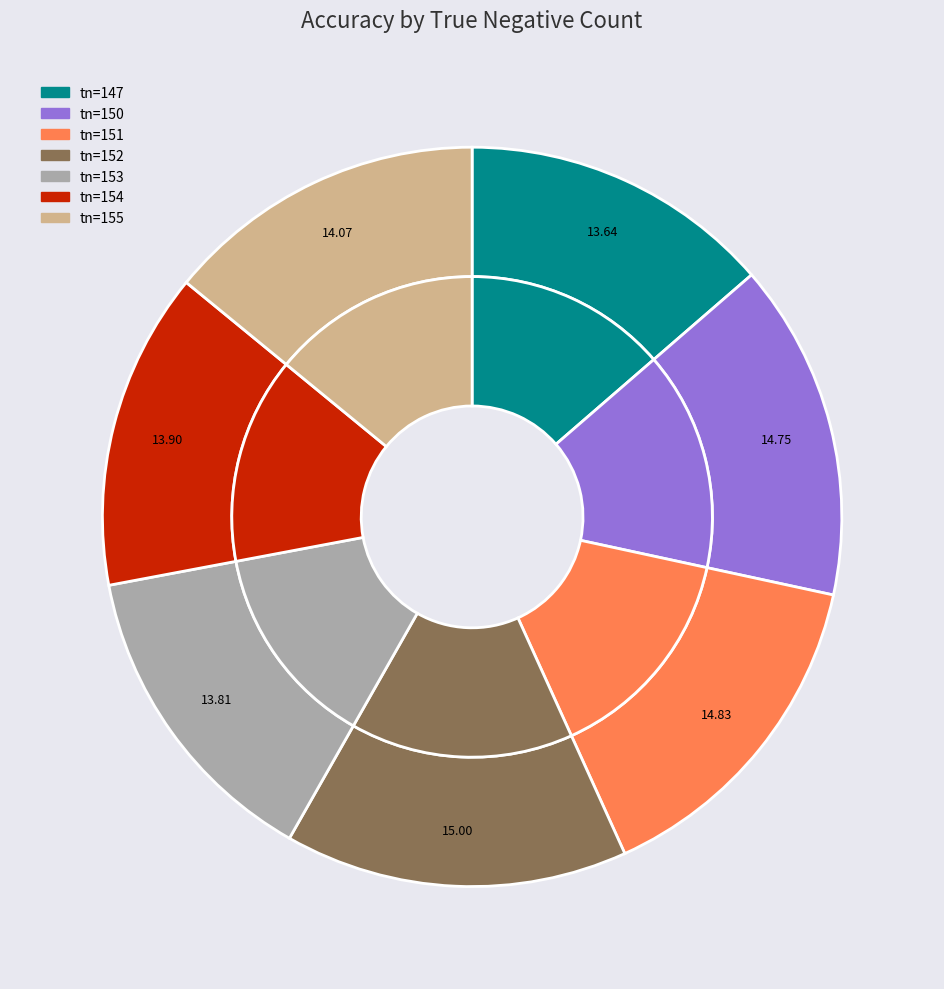

Combined, what portion of the pie is tn=150 and tn=154?

28.6%